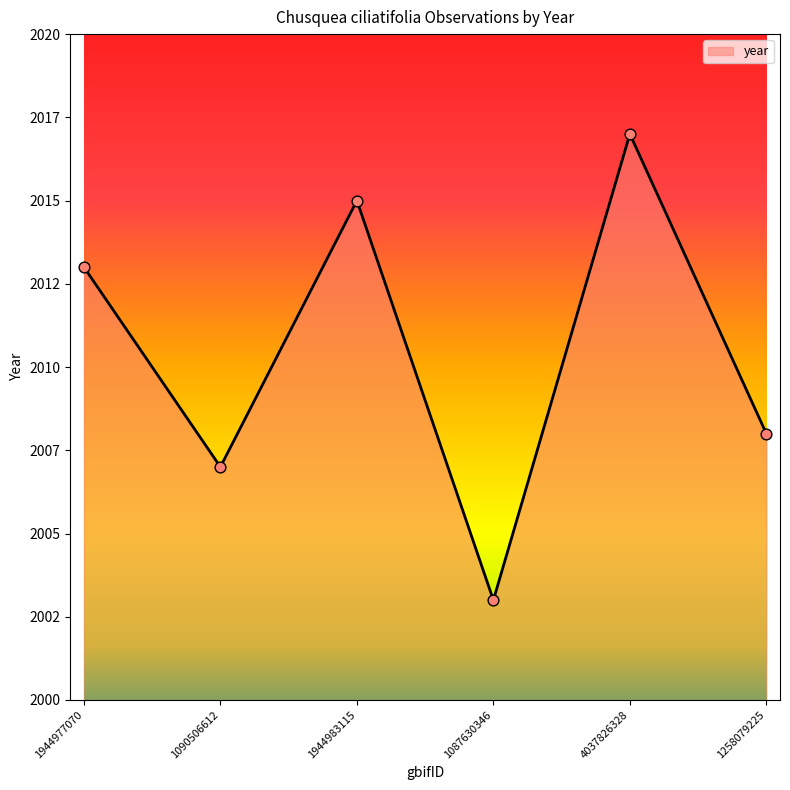

Between 1944977070 and 4037826328, which is larger?

4037826328